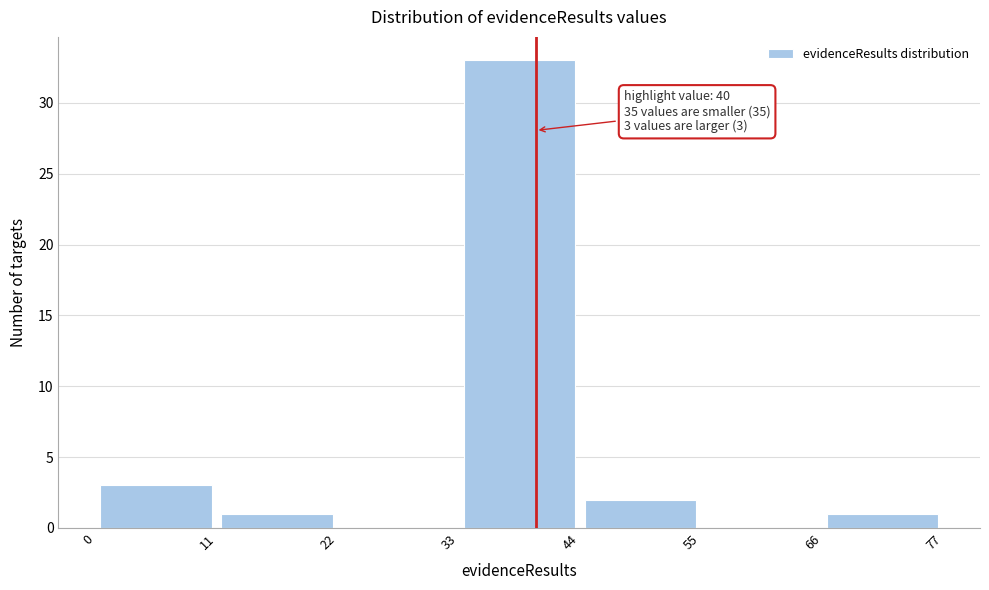

Over which range of the x-axis is the bar tallest?

33 to 44